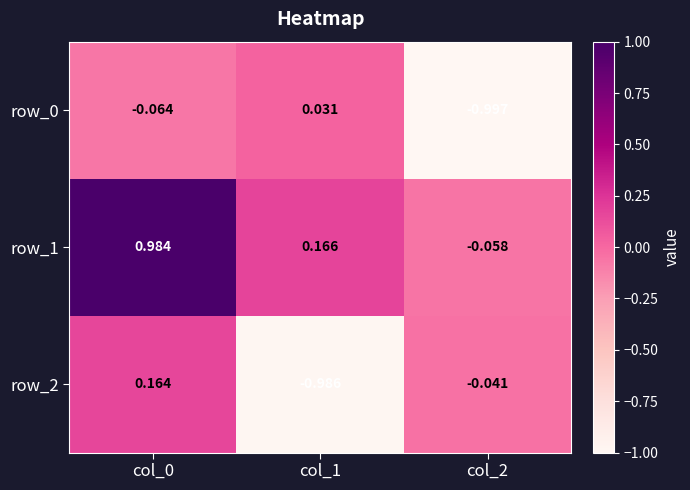

How many data points in row_2 are above 0?

1